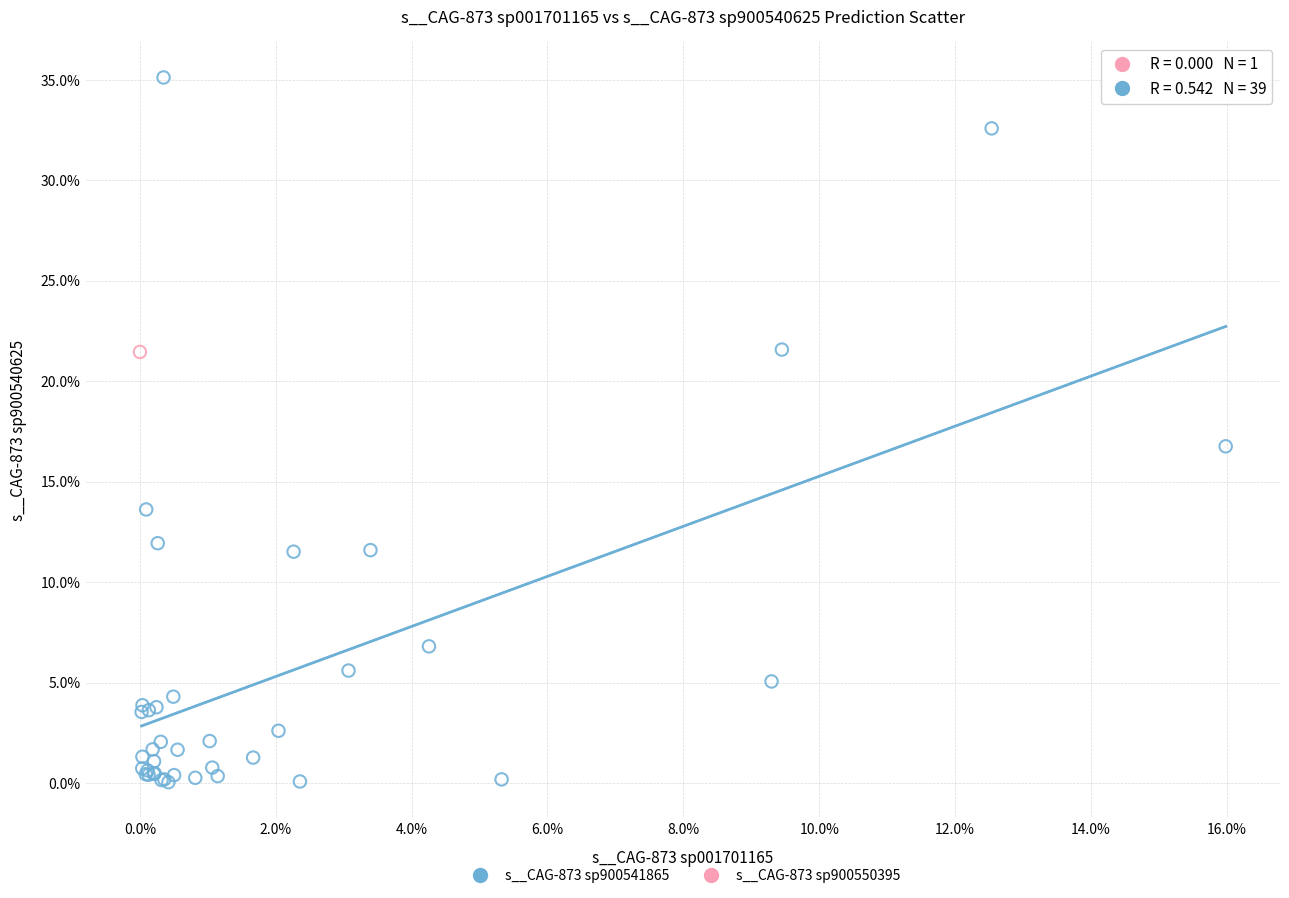

What are all the series names shown in the legend?

s__CAG-873 sp900541865, s__CAG-873 sp900550395